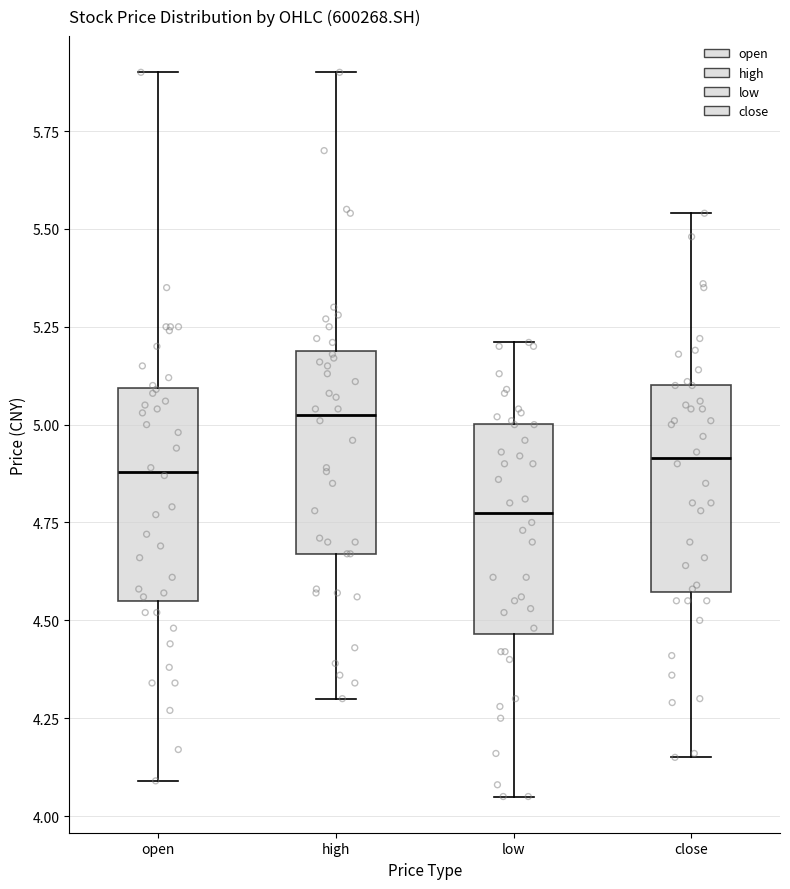

Reading left to right, read every box against the y-axis: the position of its median line, the range the box covers, and the ends of its whiskers. The values are not printed on the chart, so give them approximately, as read against the axis.

open: median 4.90, box 4.55 to 5.10, whiskers 4.10 to 5.90
high: median 5.05, box 4.65 to 5.20, whiskers 4.30 to 5.90
low: median 4.80, box 4.45 to 5.00, whiskers 4.05 to 5.20
close: median 4.90, box 4.55 to 5.10, whiskers 4.15 to 5.55